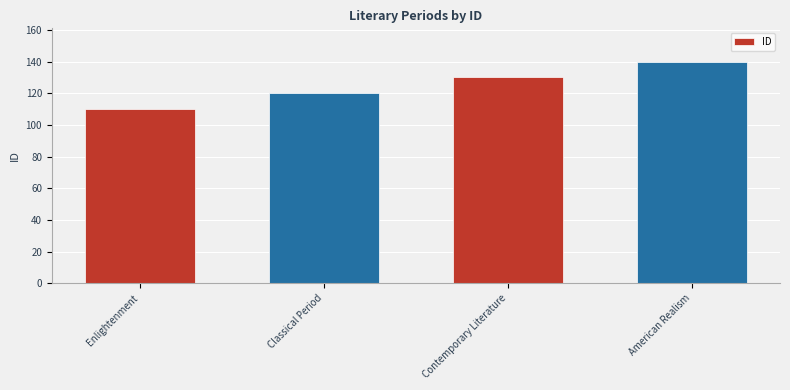

What is the difference between the values at Enlightenment and Contemporary Literature?

20